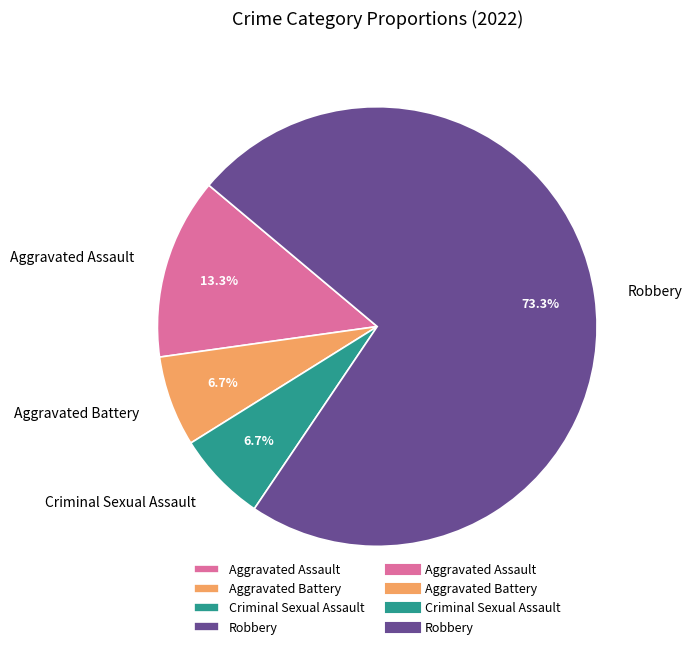

To the nearest percent, what is the average slice percentage?

25%